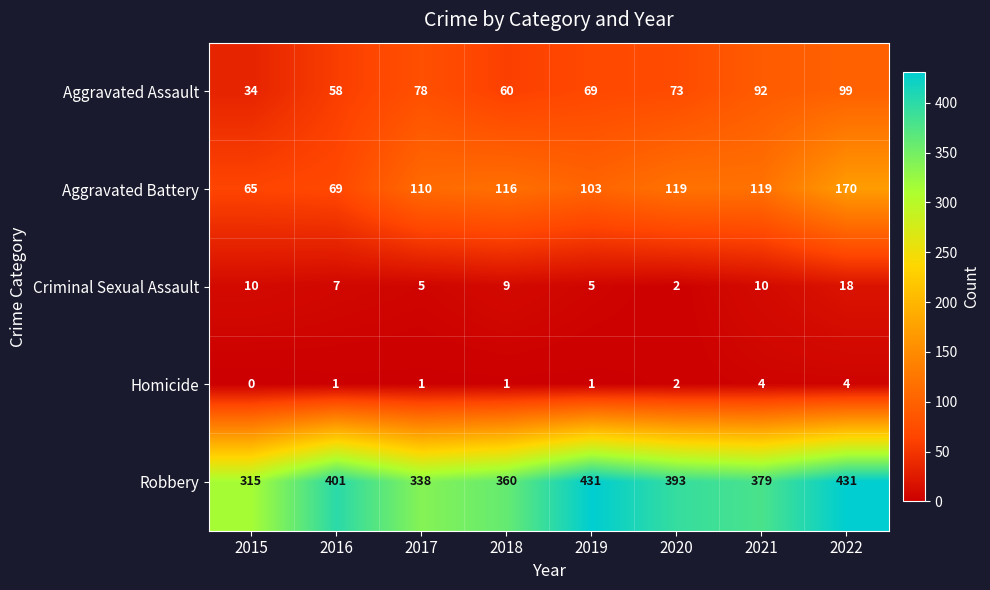

Count the Homicide values in the range 1 to 4.

7